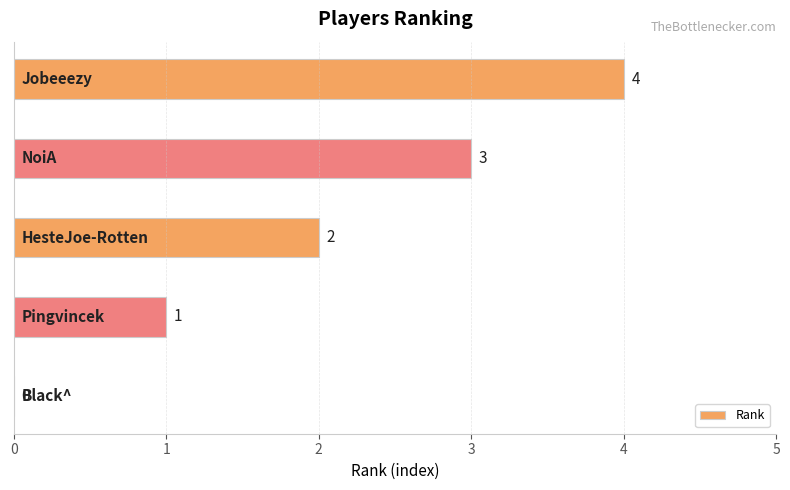

How many values are between 1 and 3?

3